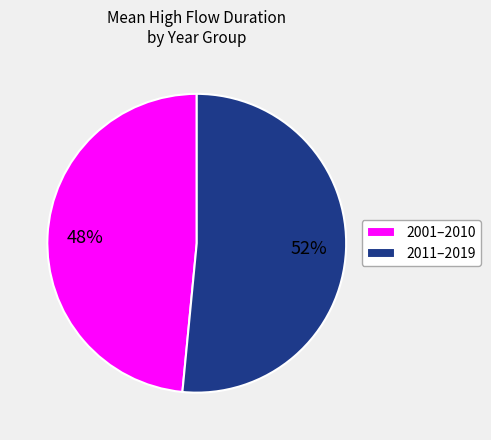

What is the ratio of the value at 2011–2019 to the value at 2001–2010?

1.1